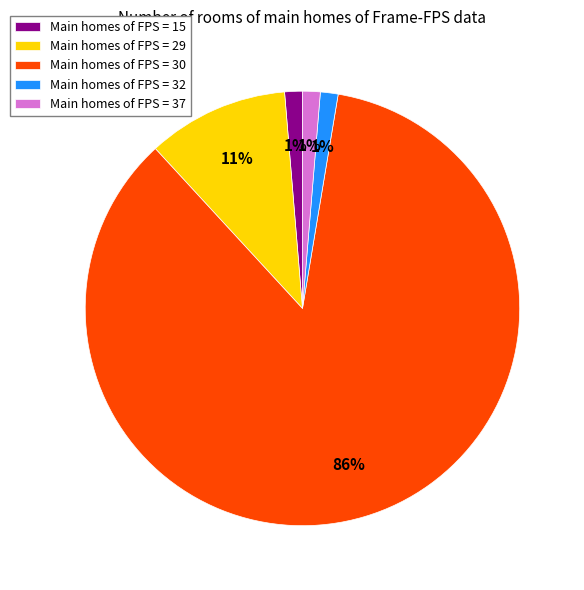

Do Main homes of FPS = 15 and Main homes of FPS = 30 together represent more than half of the pie?

Yes